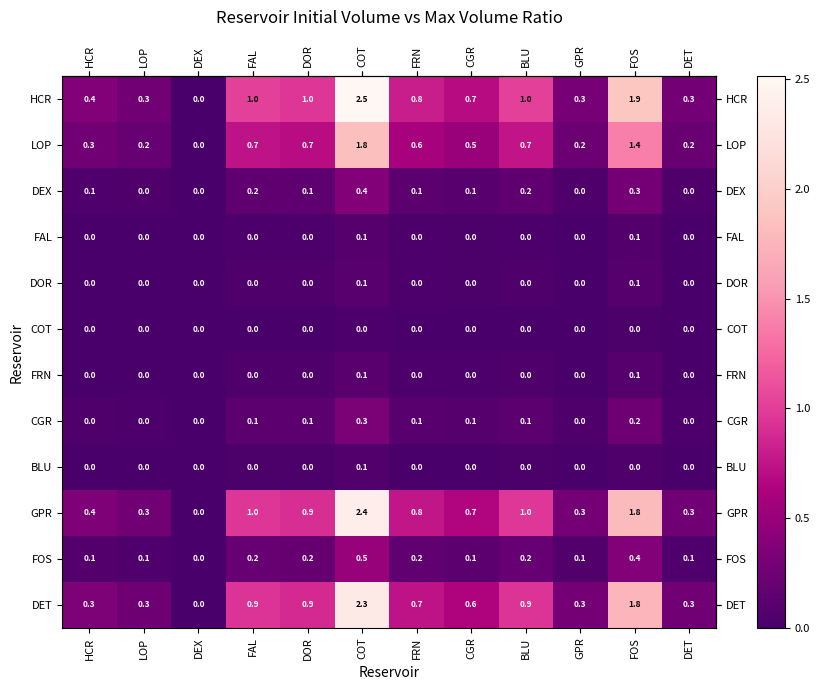

The HCR series shows 1.1 at CGR. True or false?

False